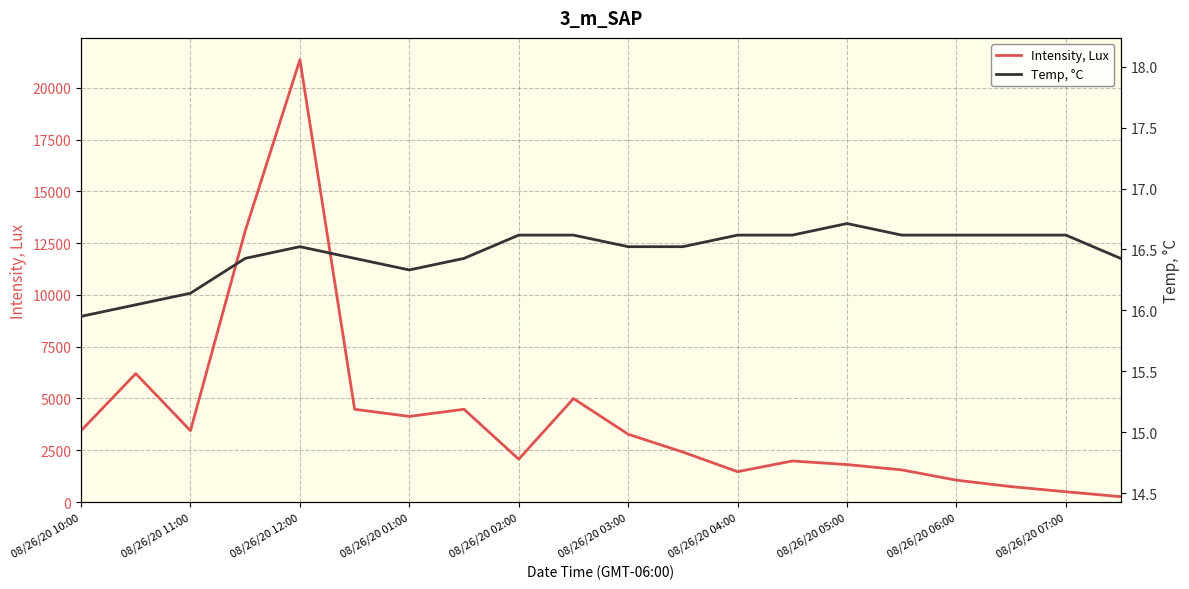

What are all the series names shown in the legend?

Intensity, Lux, Temp, °C